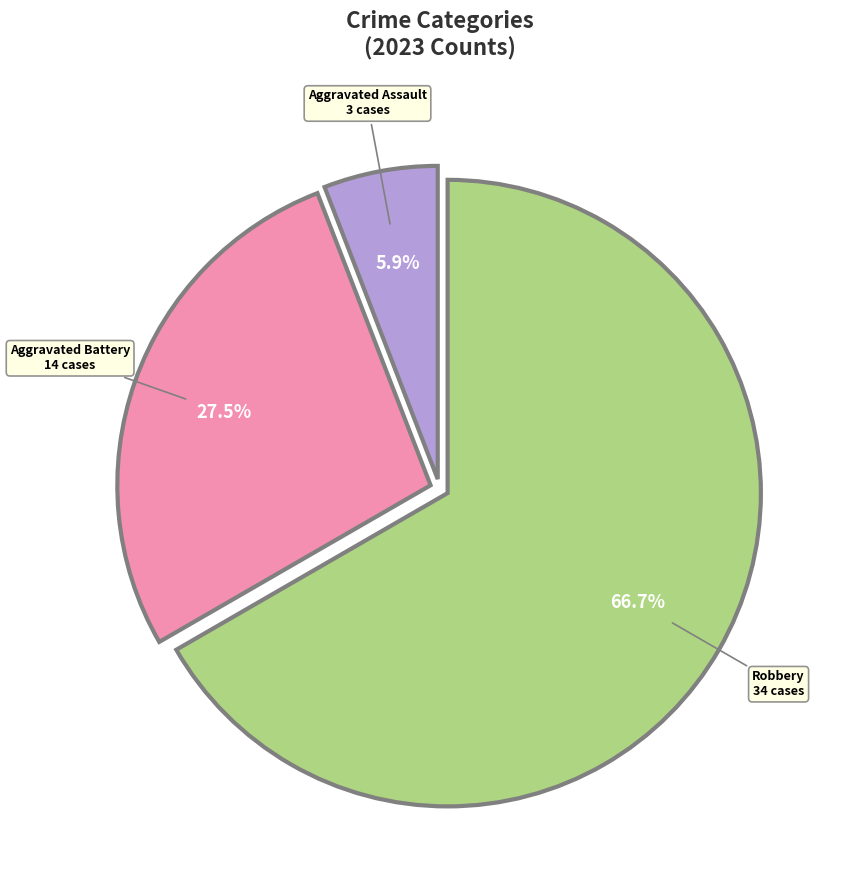

Between Aggravated Assault and Robbery, which is larger?

Robbery